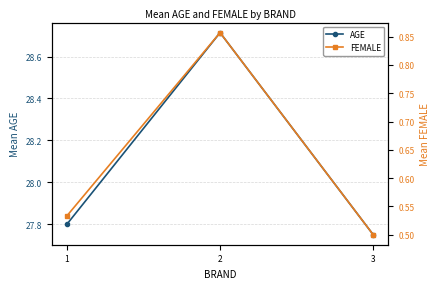

The value of FEMALE at 3 is 0.1. True or false?

False